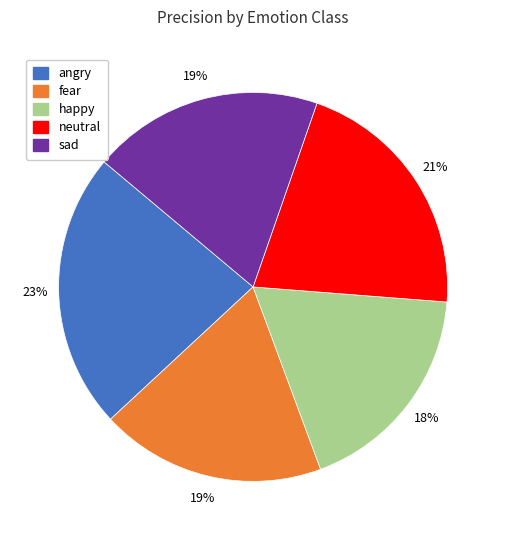

What is the largest slice in the pie chart?

angry